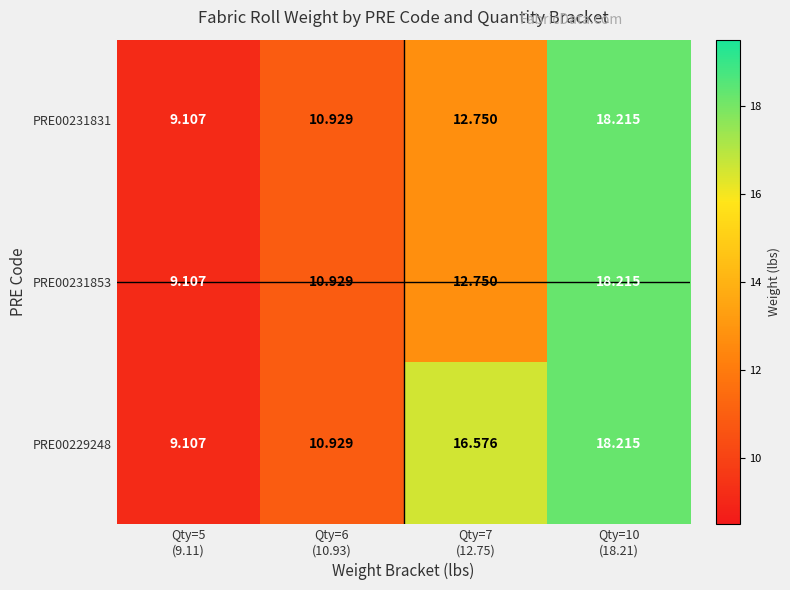

What is the maximum value shown in the chart?

18.2